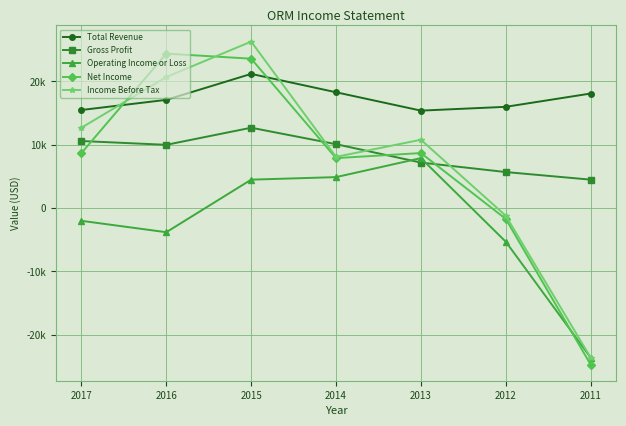

What is the value of the Total Revenue point at the 5th from the left?

15400